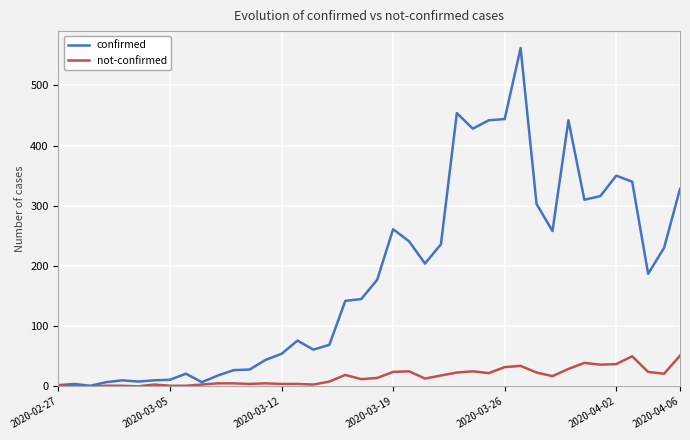

At how many categories does at least one series exceed 417?

6